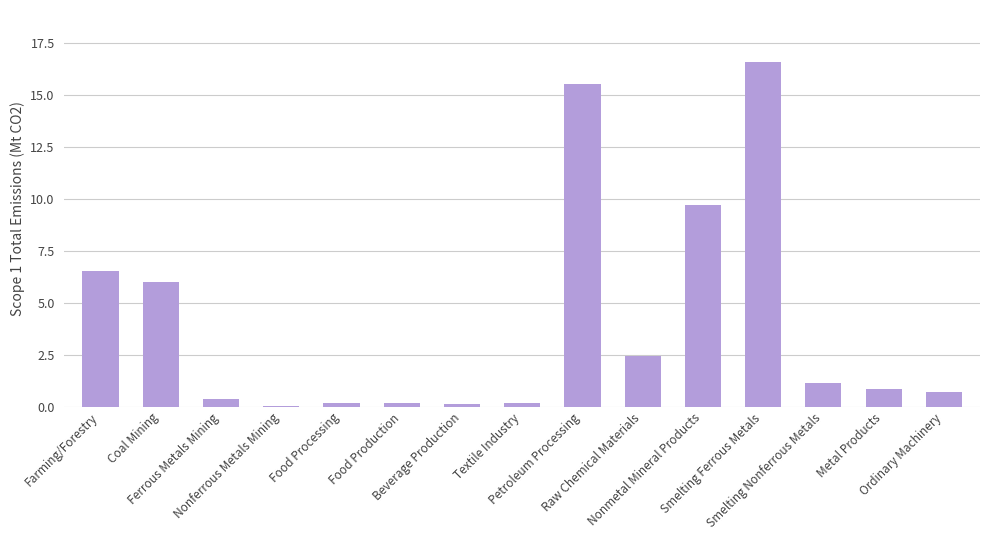

What is the maximum value shown in the chart?

16.6